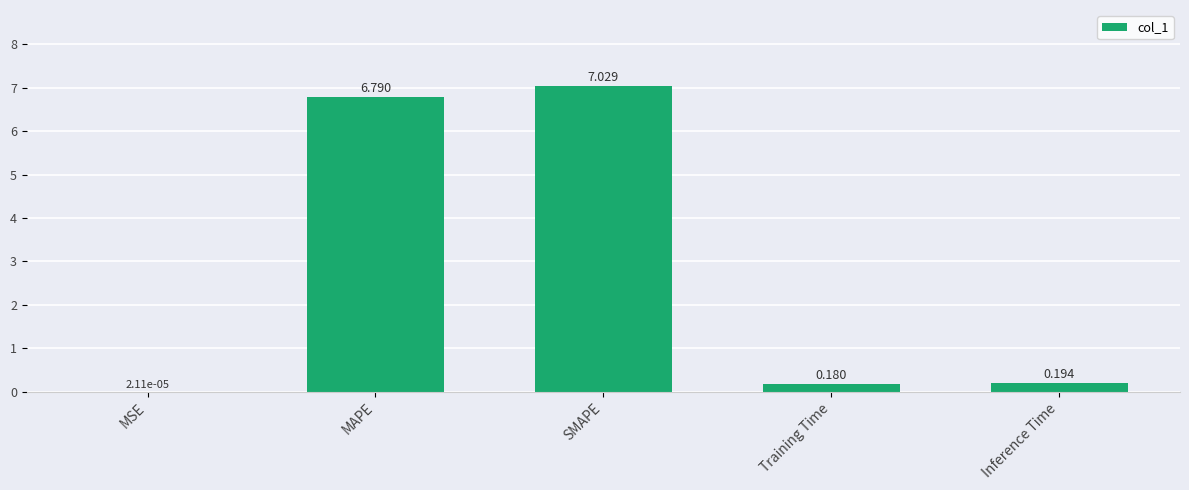

Where is the data nearest to the value 3?

Inference Time